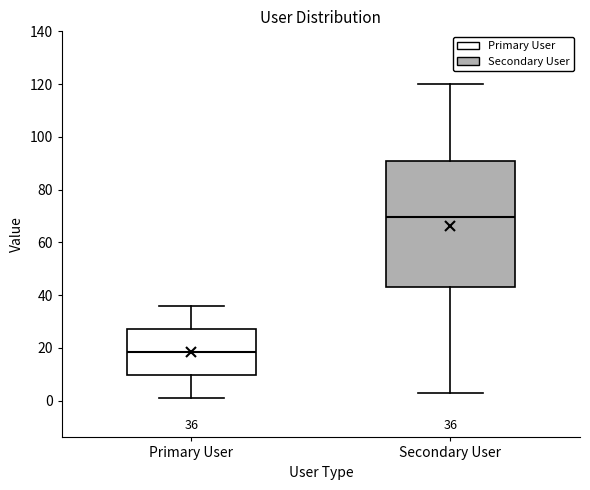

Which box has the lowest median line?

Primary User